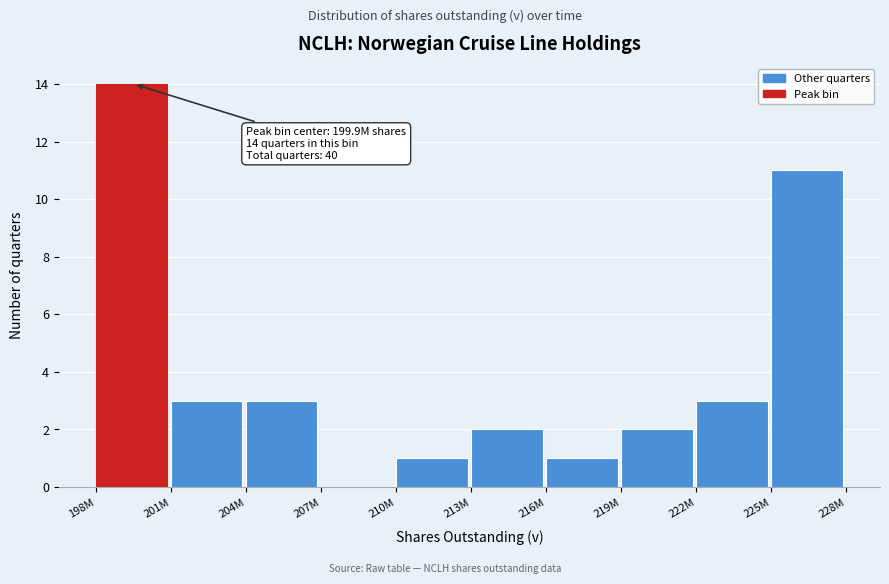

Reading right to left, transcribe all the data shown in this chart.

225M=11	222M=3	219M=2	216M=1	213M=2	210M=1	207M=0	204M=3	201M=3	198M=14